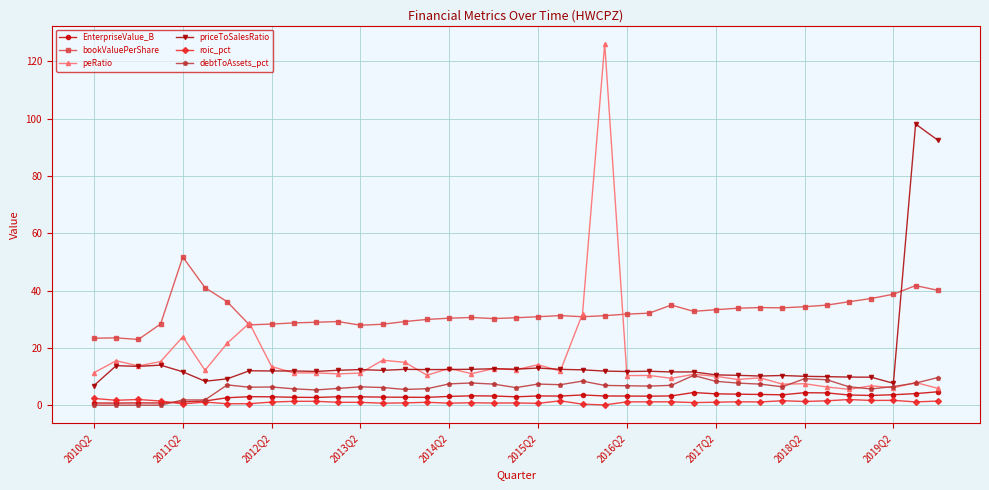

True or false: roic_pct has more than 1 interior local peaks.

True